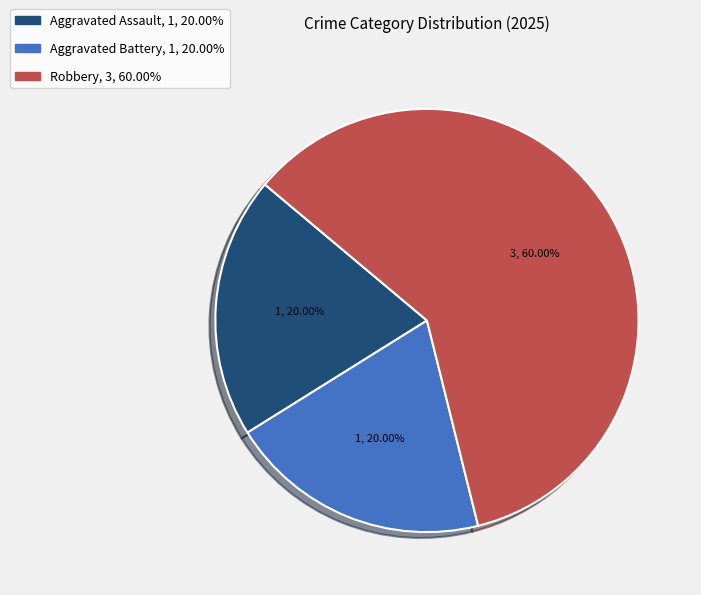

Does Robbery represent more than half of the total?

Yes